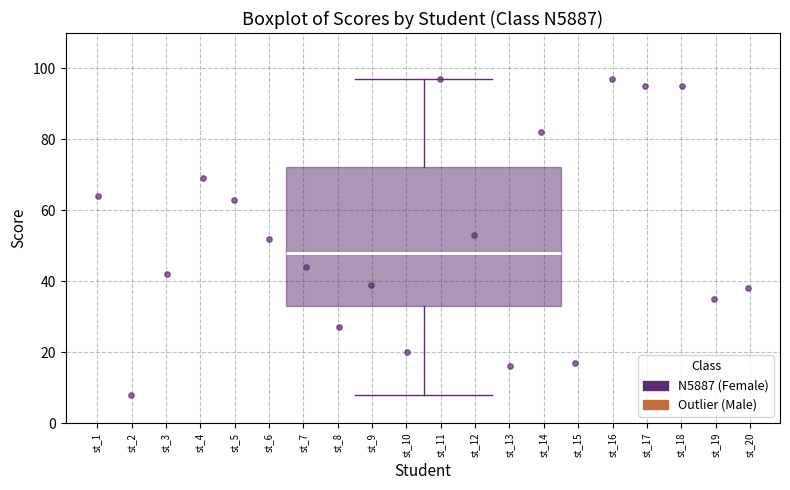

Where does the lower whisker of the box end on the y-axis? The values are not printed on the chart, so give them approximately, as read against the axis.

8